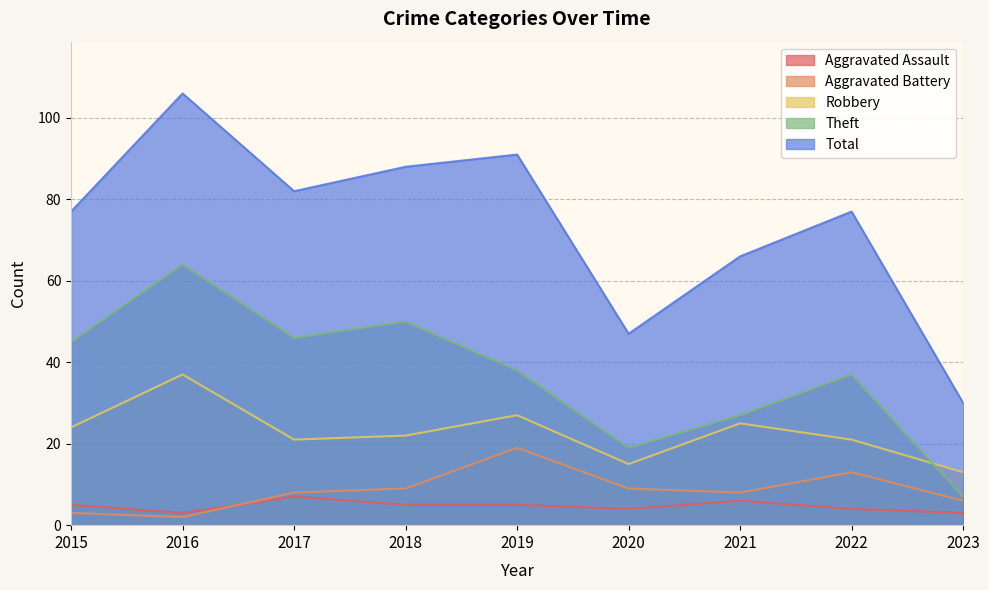

What is the average value of the Aggravated Battery series?

9